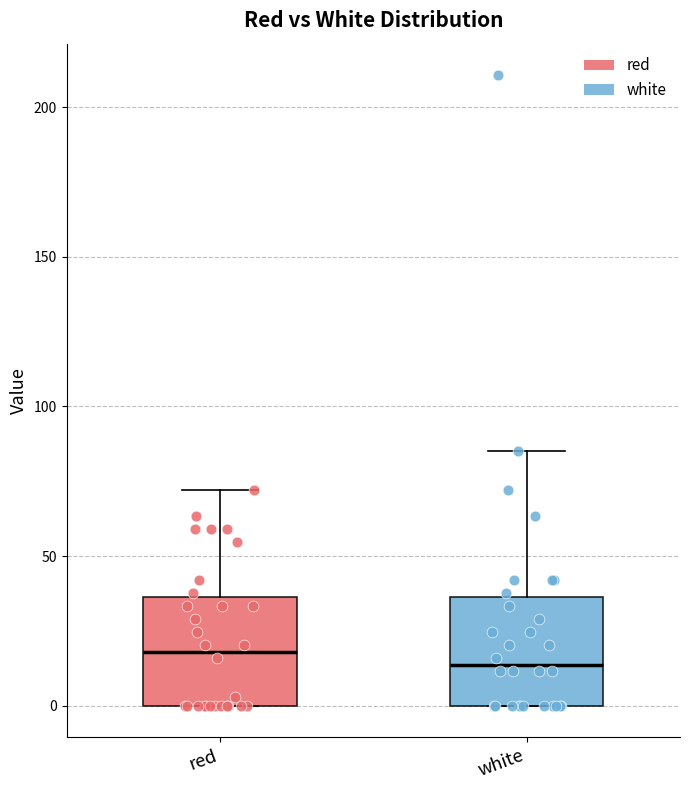

Where does the upper whisker of the box for white end on the y-axis? The values are not printed on the chart, so give them approximately, as read against the axis.

85